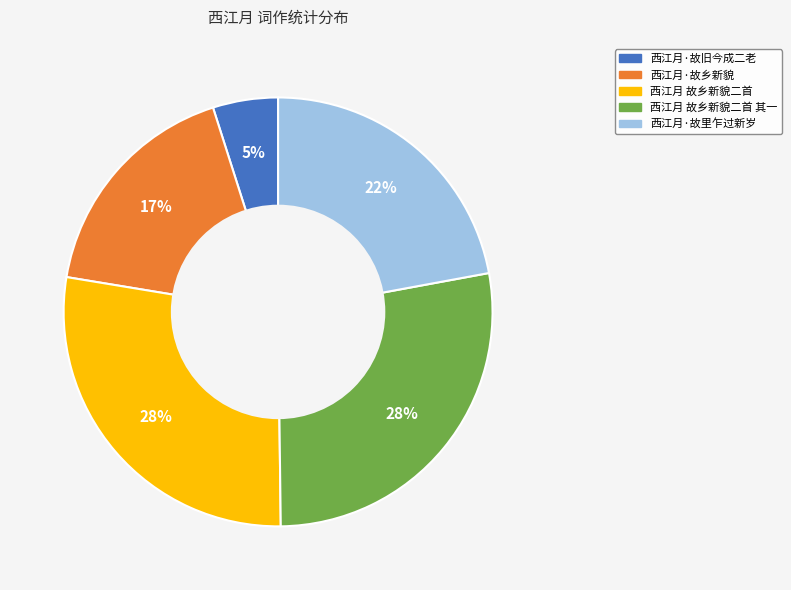

To the nearest percent, what is the average slice percentage?

20%